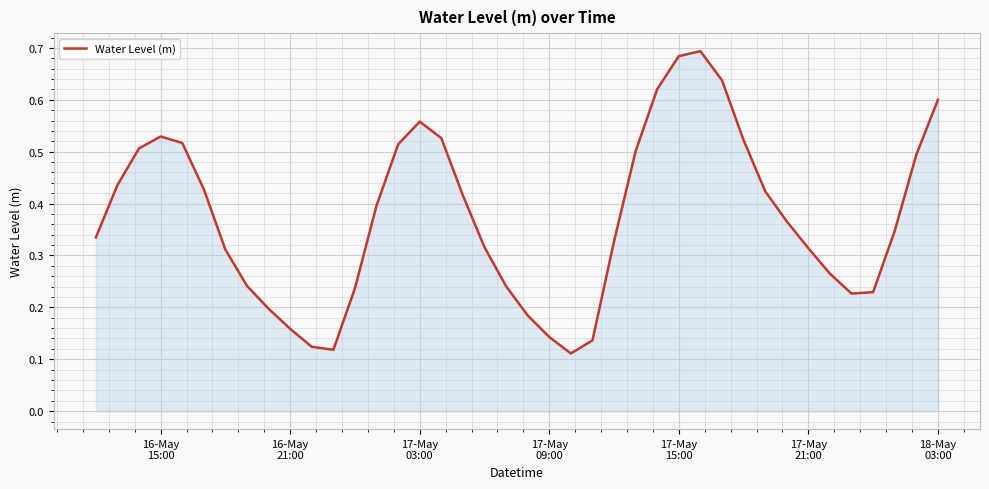

Does the chart have visible grid lines?

Yes